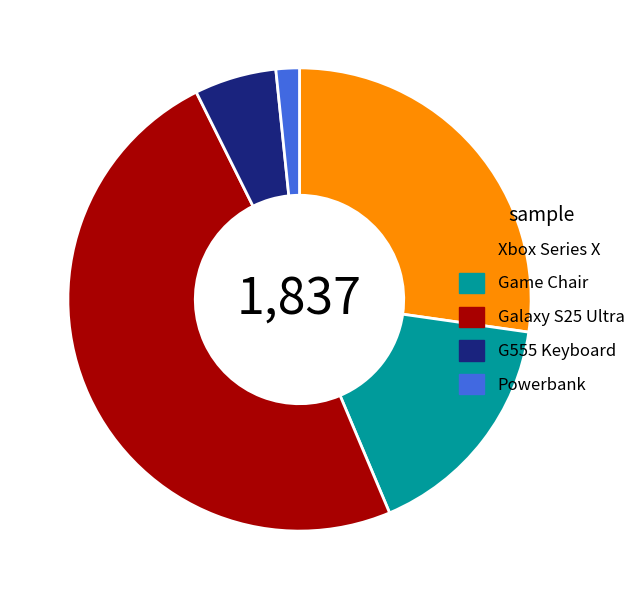

Between Galaxy S25 Ultra and Game Chair, which is larger?

Galaxy S25 Ultra